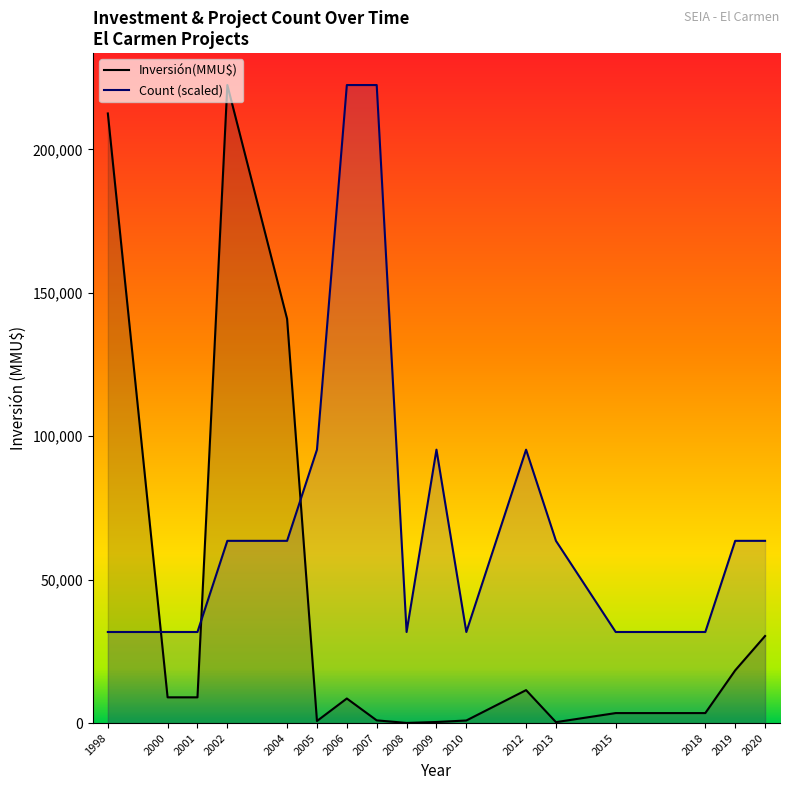

Rank the series by their maximum value, from lowest to highest.

Inversión(MMU$) line, Count line